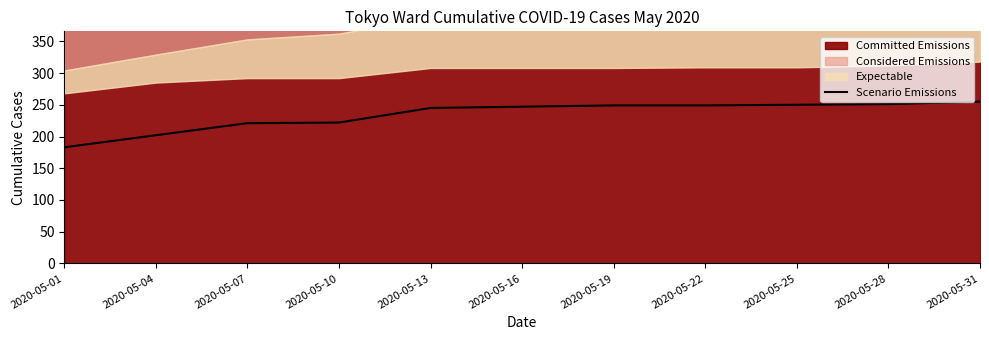

Does the chart display data point markers on the line(s)?

No